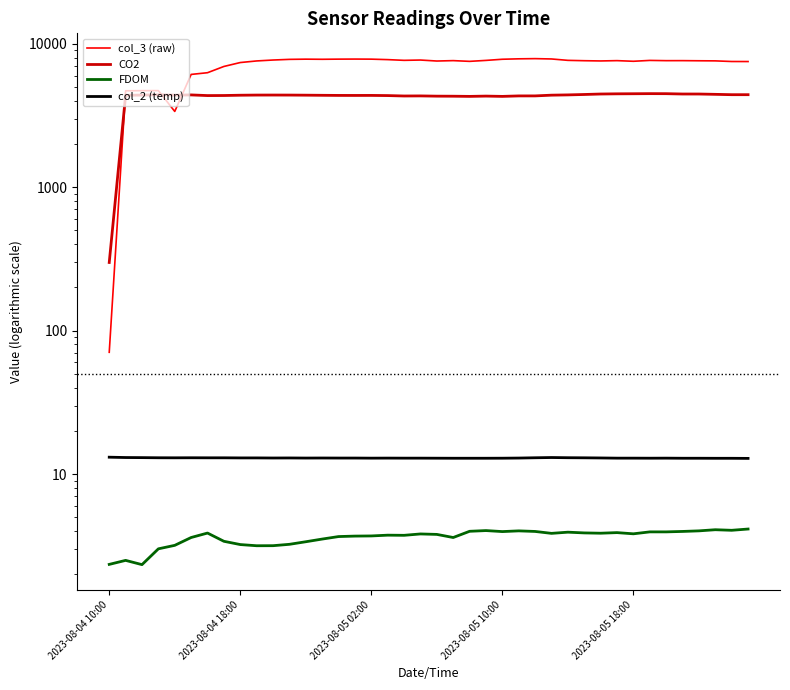

What is the value of the FDOM point at the 3rd from the left?

2.3